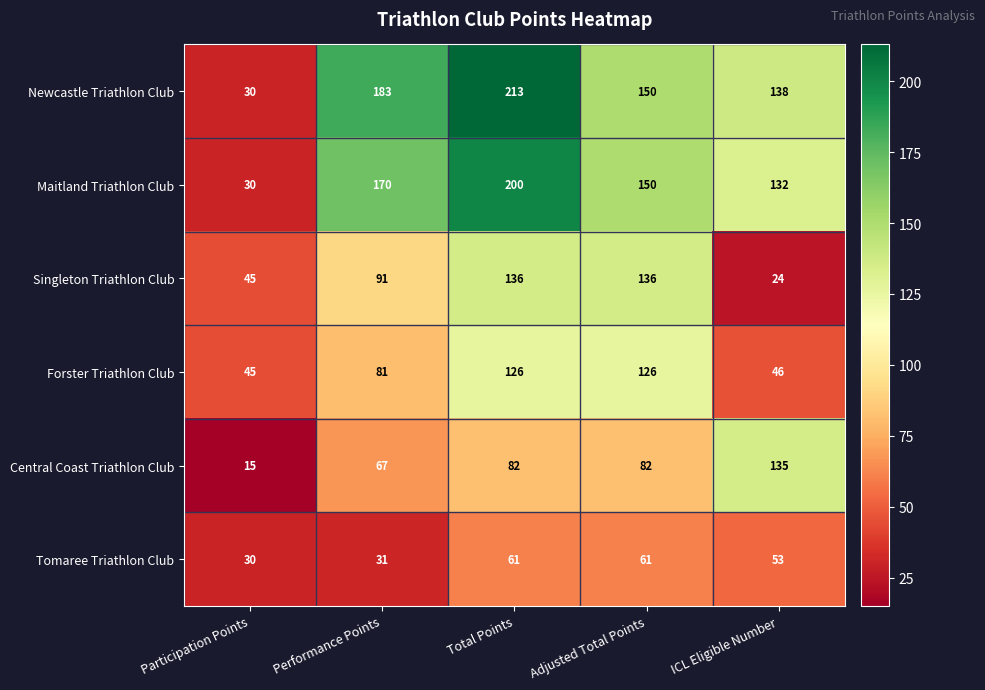

What is the average value of the Maitland Triathlon Club series?

136